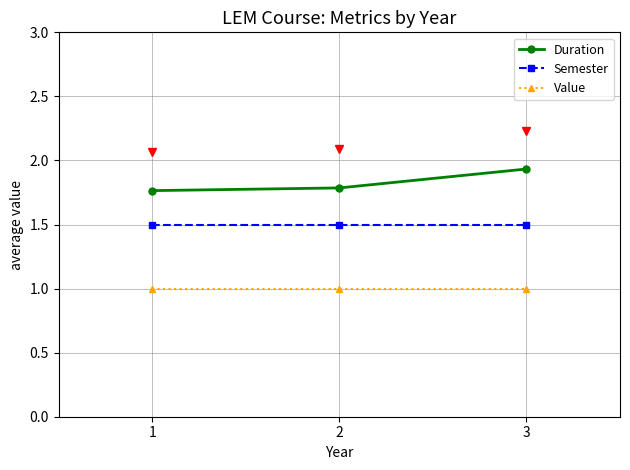

How many lines are shown in the chart?

3